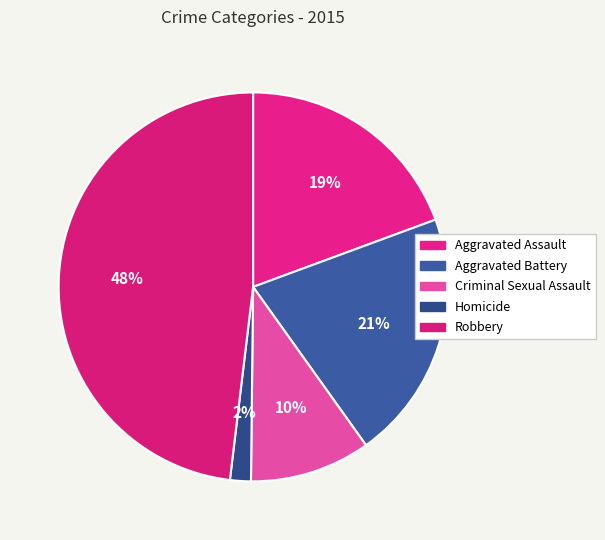

How many slices are in this pie chart?

5